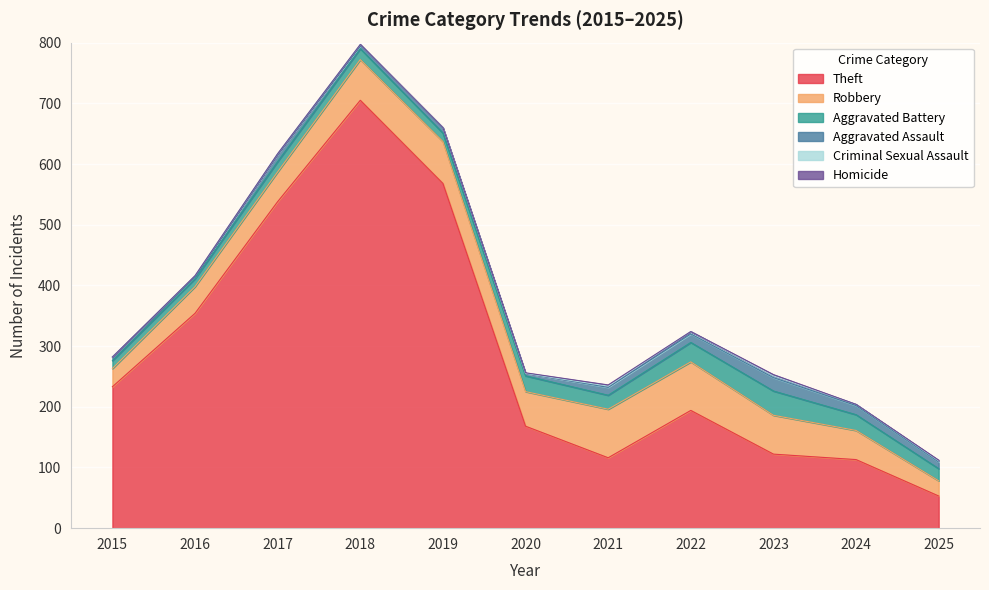

At which category is the sum across all series the highest?

2018